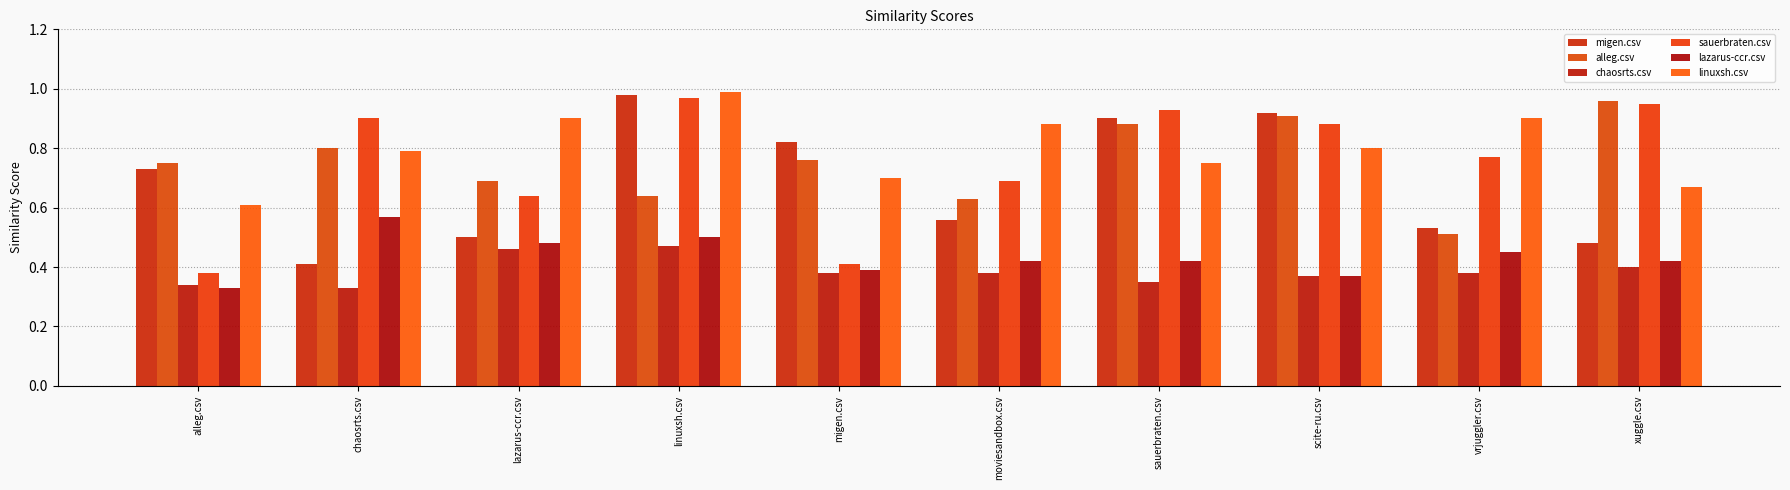

What are all the series names shown in the legend?

migen.csv, alleg.csv, chaosrts.csv, sauerbraten.csv, lazarus-ccr.csv, linuxsh.csv